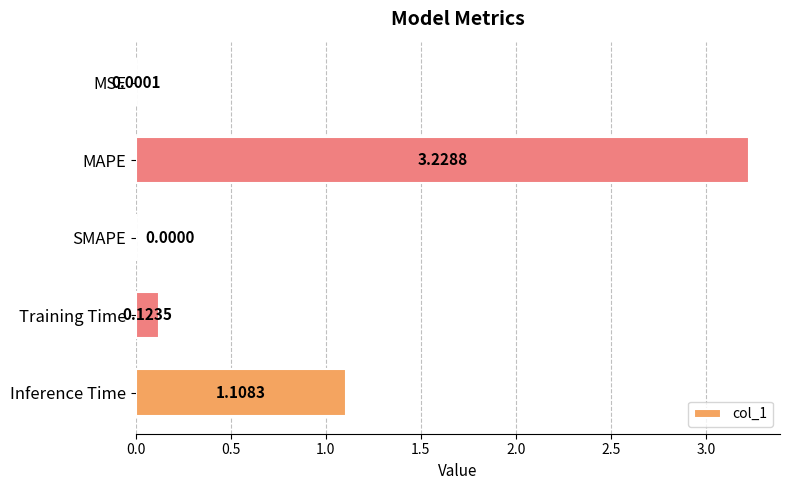

What is the change in value from MAPE to Training Time?

-3.1